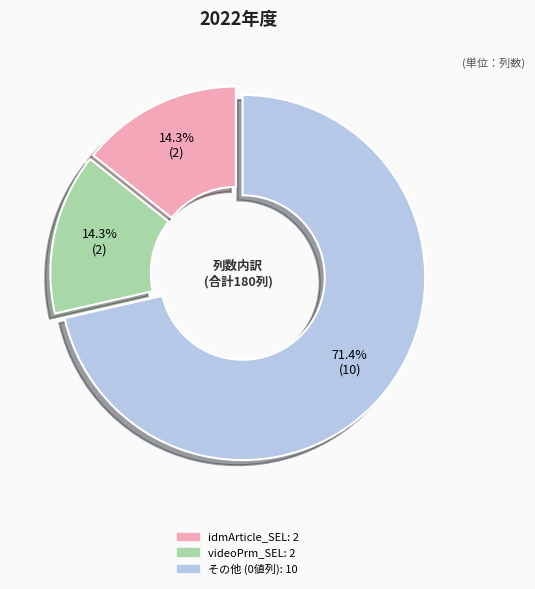

Does any single category account for the majority?

Yes